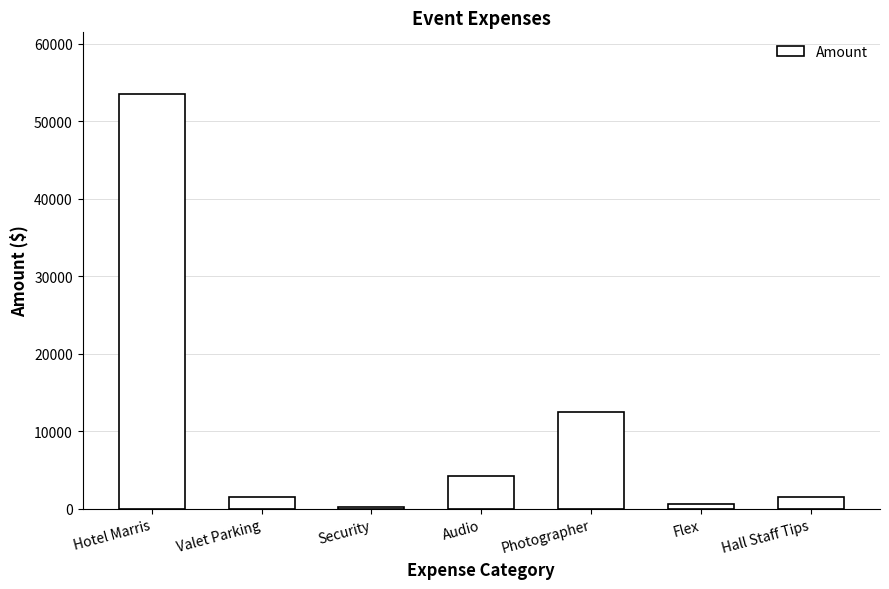

Does the chart contain stacked bars?

No